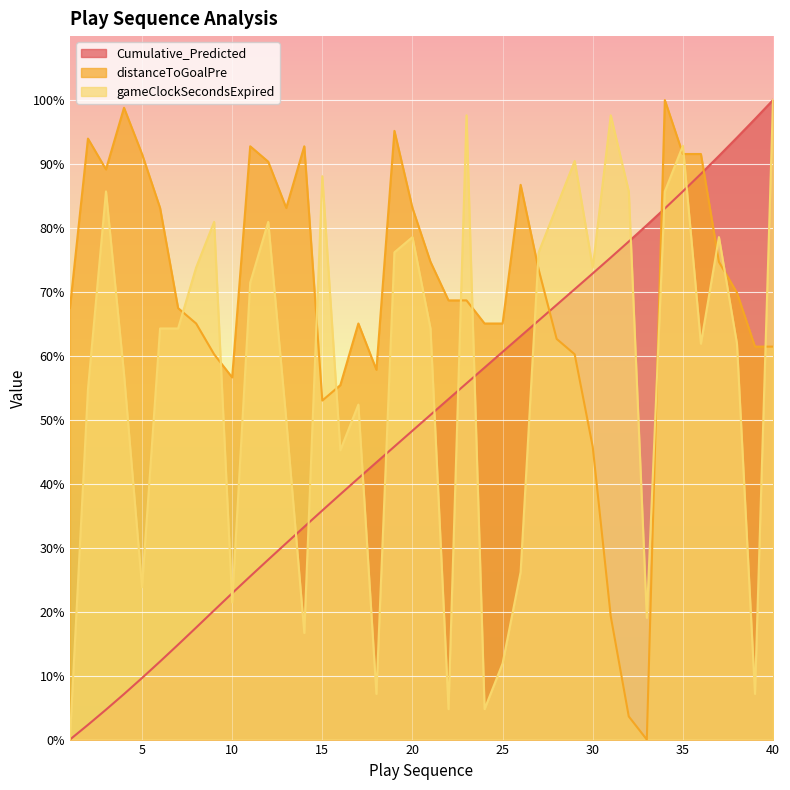

Reading left to right, what are all the values shown in this chart?

Cumulative_Predicted: 1=0.0	2=2.3	3=4.7	4=7.1	5=9.6	6=12.2	7=14.8	8=17.5	9=20.2	10=22.9	11=25.5	12=28.1	13=30.7	14=33.3	15=35.8	16=38.4	17=40.9	18=43.3	19=45.8	20=48.3	21=50.8	22=53.2	23=55.7	24=58.2	25=60.6	26=63.1	27=65.5	28=68.0	29=70.4	30=72.9	31=75.4	32=77.9	33=80.4	34=83.0	35=85.7	36=88.5	37=91.3	38=94.1	39=97.0	40=100.0
distanceToGoalPre: 1=67.5	2=94.0	3=89.2	4=98.8	5=91.6	6=83.1	7=67.5	8=65.1	9=60.2	10=56.6	11=92.8	12=90.4	13=83.1	14=92.8	15=53.0	16=55.4	17=65.1	18=57.8	19=95.2	20=83.1	21=74.7	22=68.7	23=68.7	24=65.1	25=65.1	26=86.7	27=73.5	28=62.7	29=60.2	30=45.8	31=19.3	32=3.6	33=0.0	34=100.0	35=91.6	36=91.6	37=74.7	38=69.9	39=61.4	40=61.4
gameClockSecondsExpired: 1=0.0	2=54.8	3=85.7	4=57.1	5=23.8	6=64.3	7=64.3	8=73.8	9=81.0	10=21.4	11=71.4	12=81.0	13=50.0	14=16.7	15=88.1	16=45.2	17=52.4	18=7.1	19=76.2	20=78.6	21=64.3	22=4.8	23=97.6	24=4.8	25=11.9	26=26.2	27=76.2	28=83.3	29=90.5	30=73.8	31=97.6	32=85.7	33=19.0	34=85.7	35=92.9	36=61.9	37=78.6	38=61.9	39=7.1	40=100.0